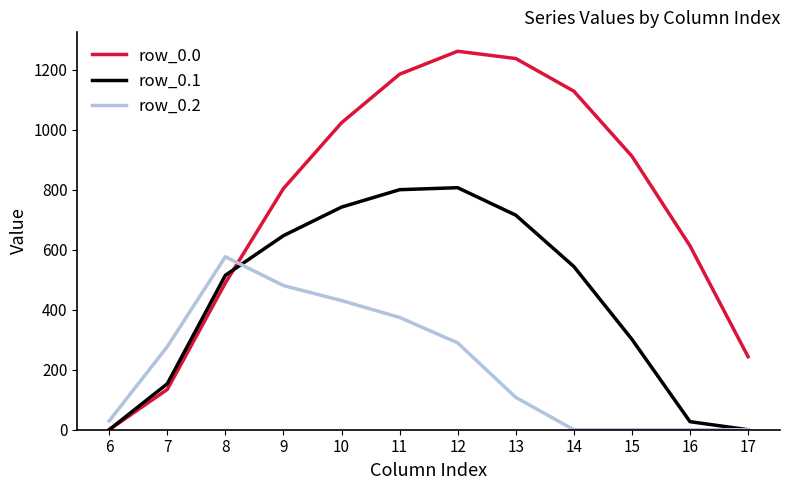

At 12, list the series in order from smallest to largest.

row_0.2, row_0.1, row_0.0